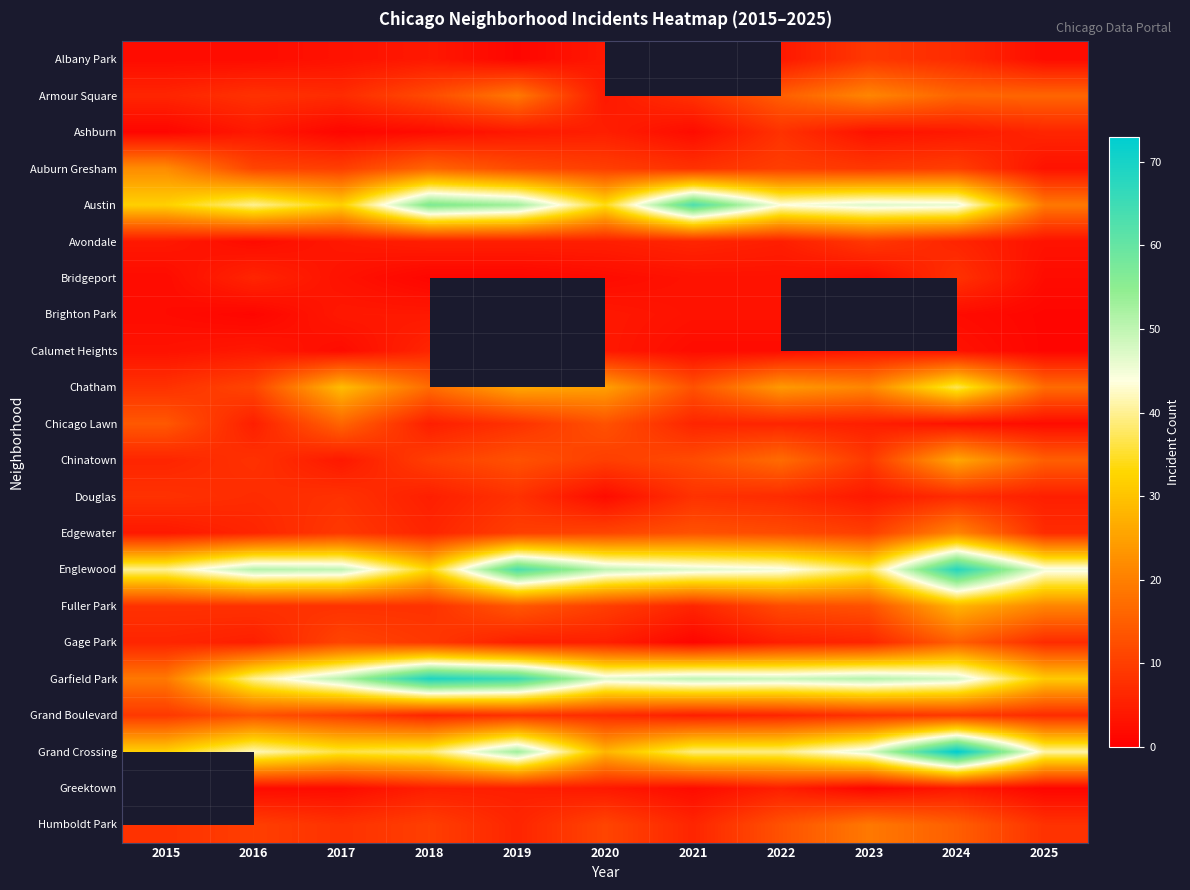

Which label corresponds to the smallest value in the chart?

2019